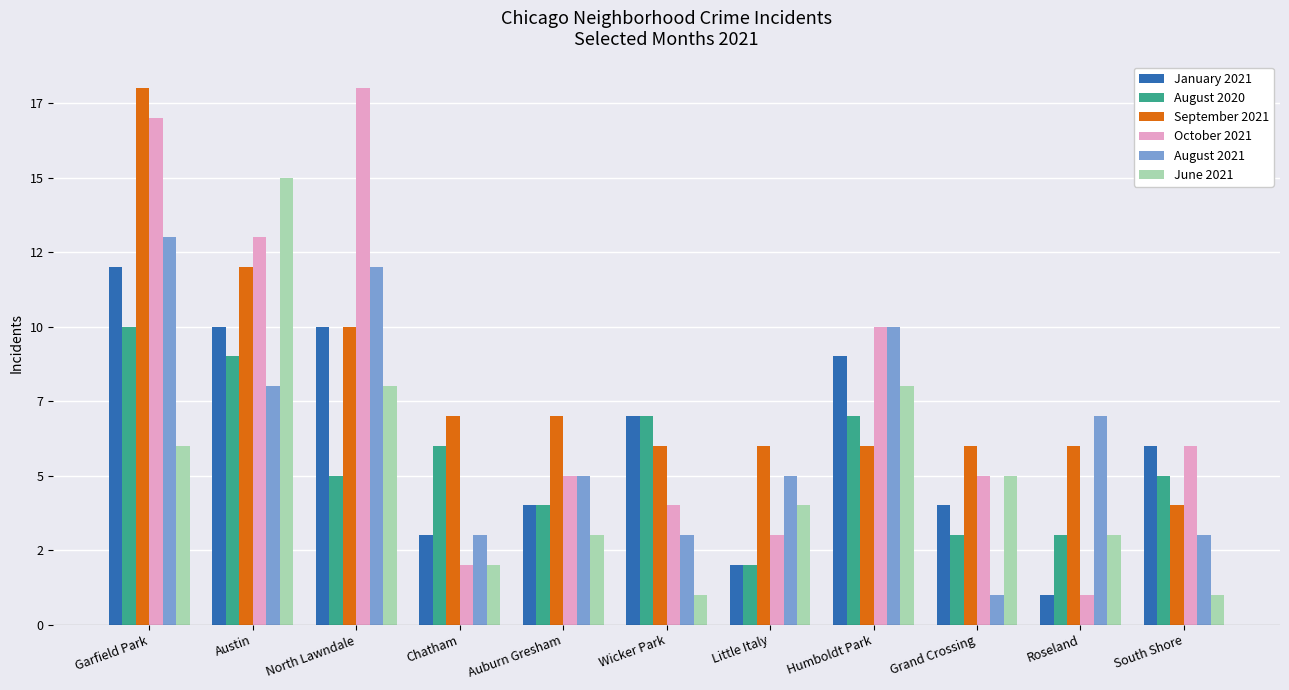

What is the label of the 7th bar from the left?

Little Italy